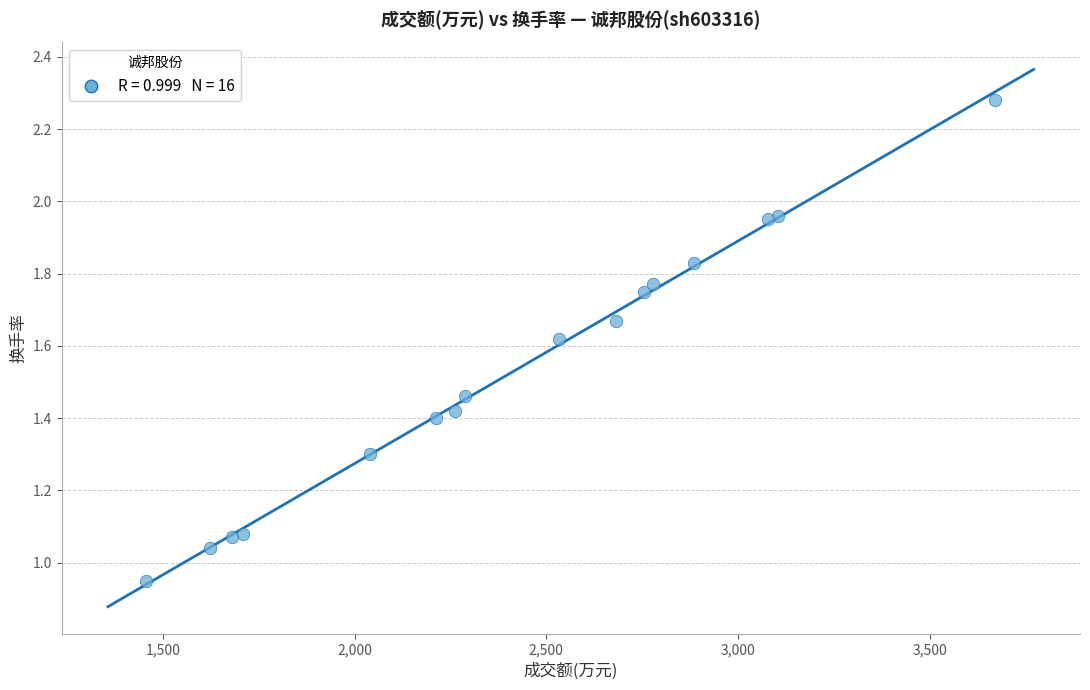

What is the range of X values (max minus min)?

2214.0